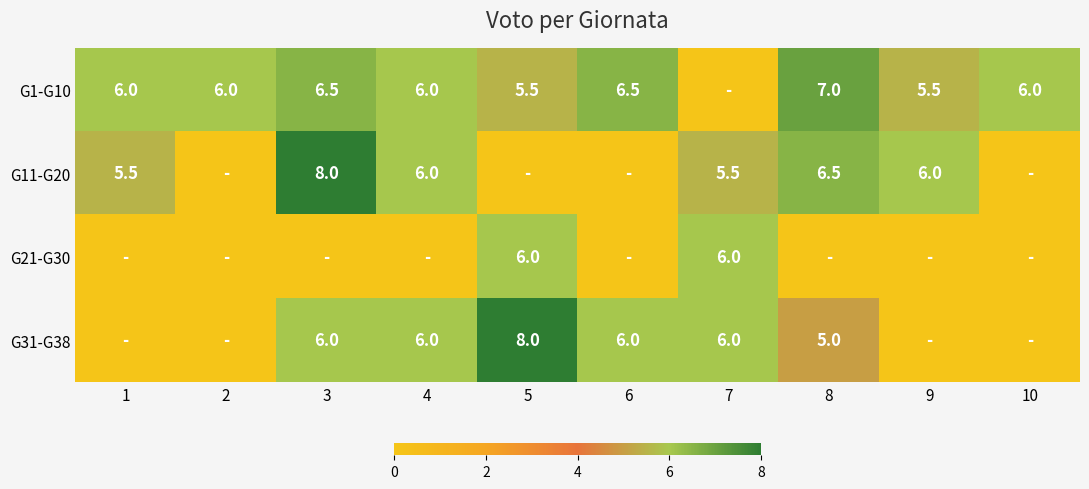

What is the difference between the G1-G10 values at 10 and 8?

1.0